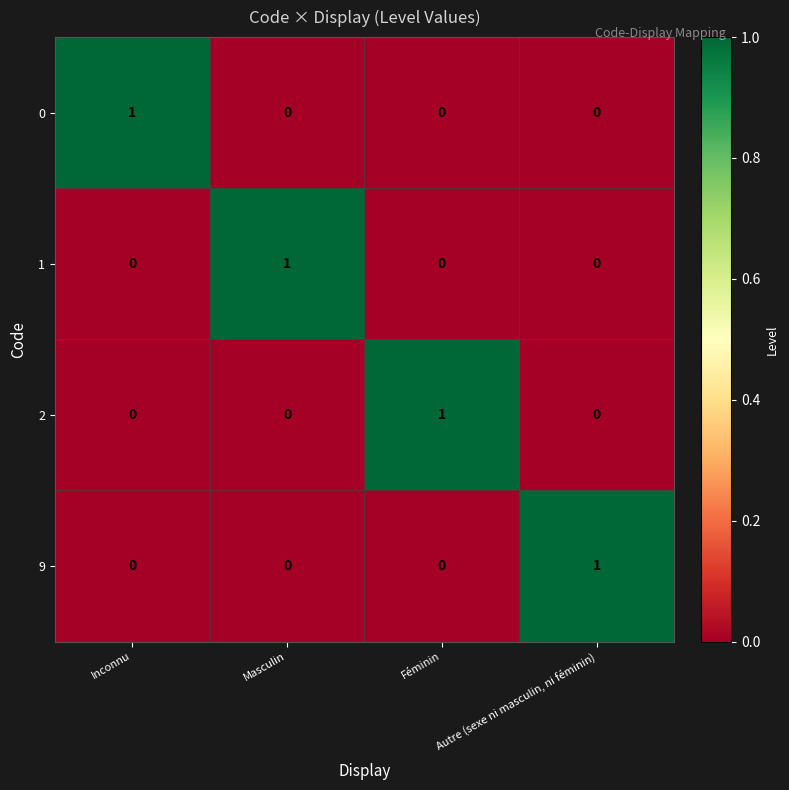

Is it true that 2 equals 1 at Féminin?

True